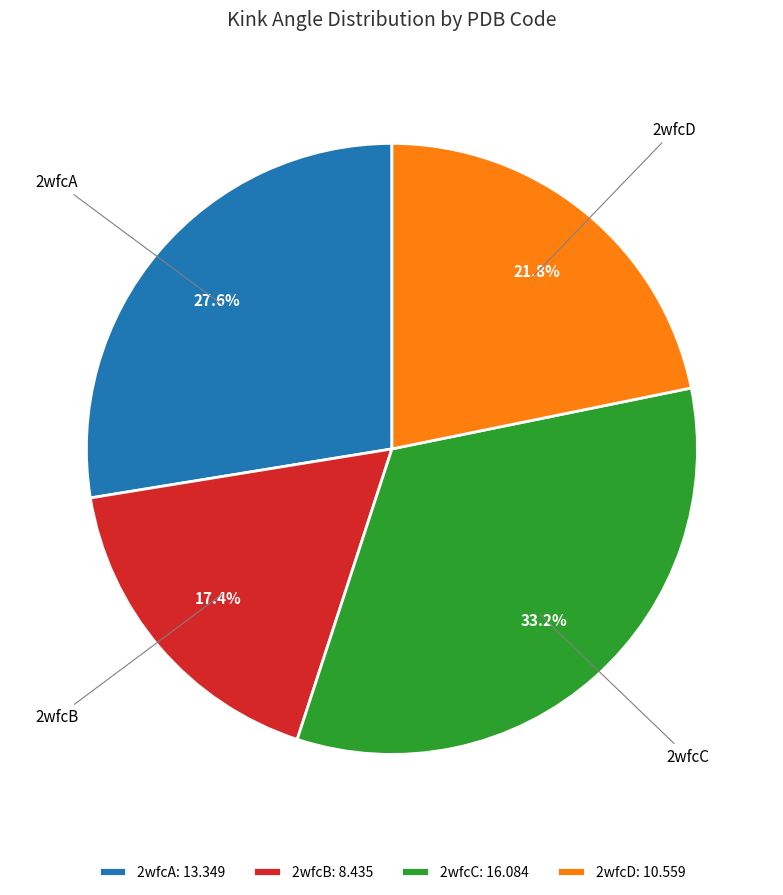

How many slices are in this pie chart?

4